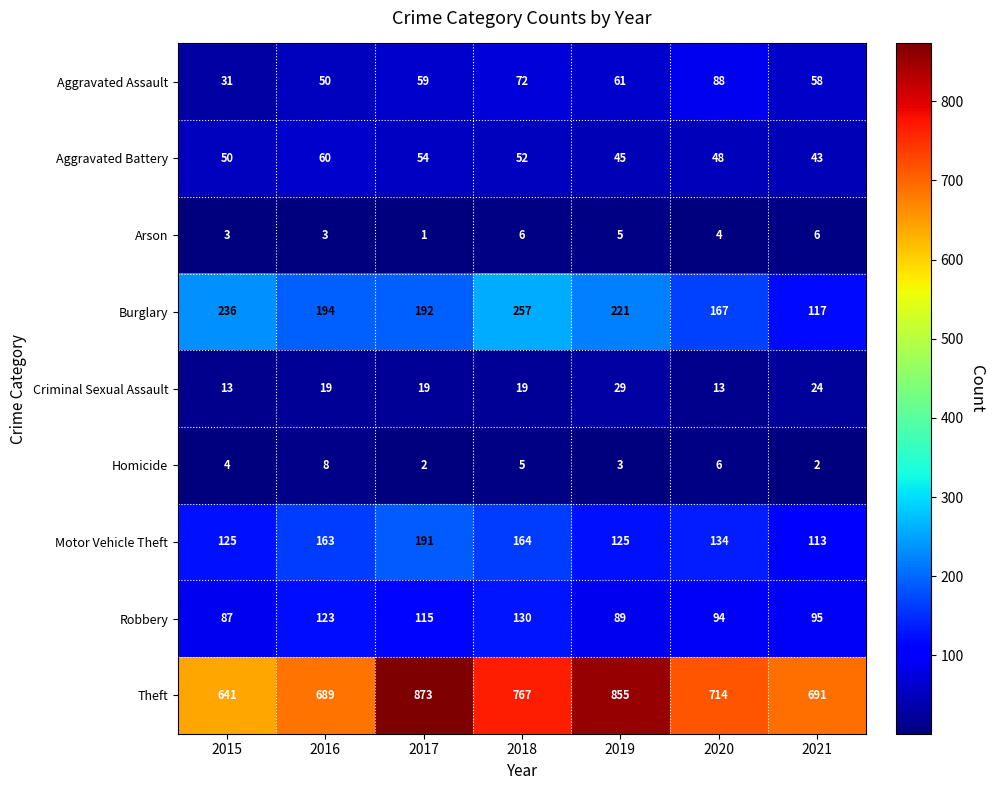

Which label corresponds to the smallest value in the chart?

2017